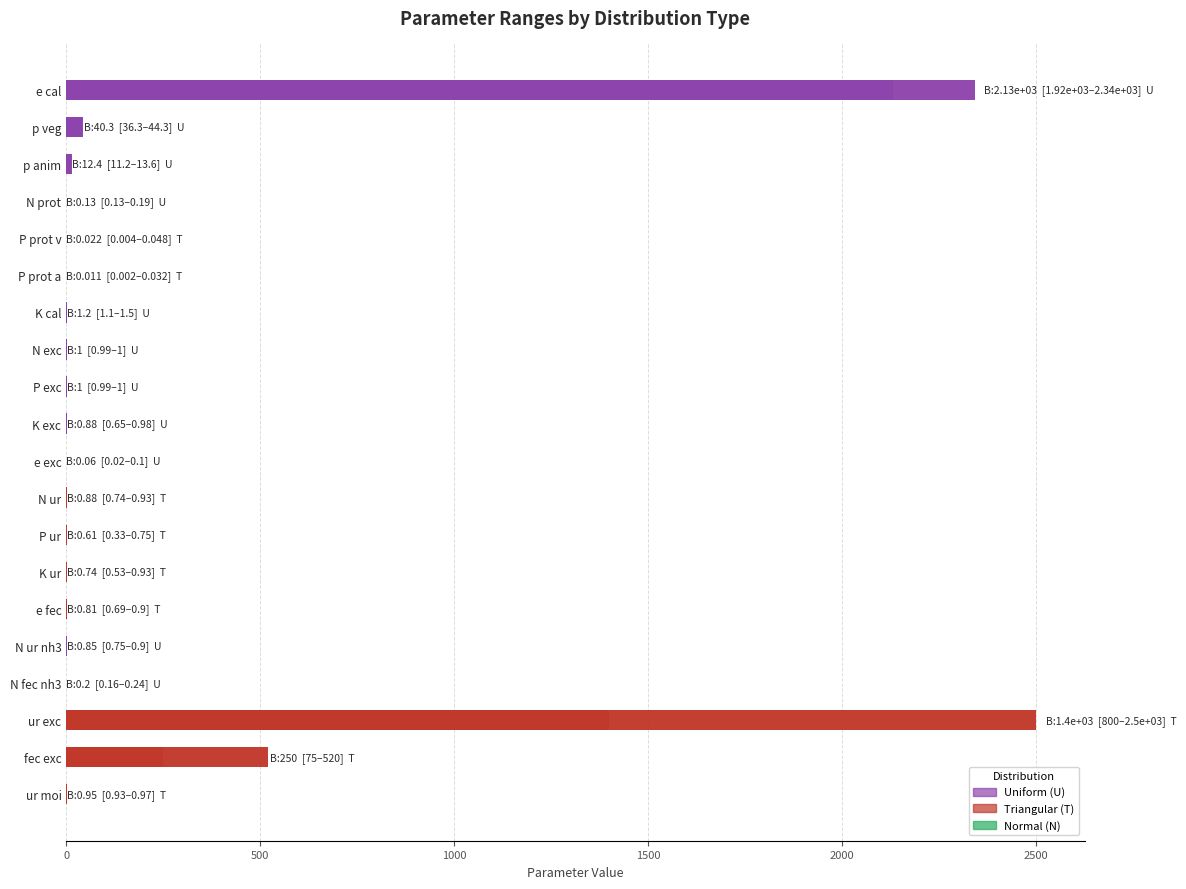

What is the difference between the maximum and second lowest values in the Lower series?

1917.0